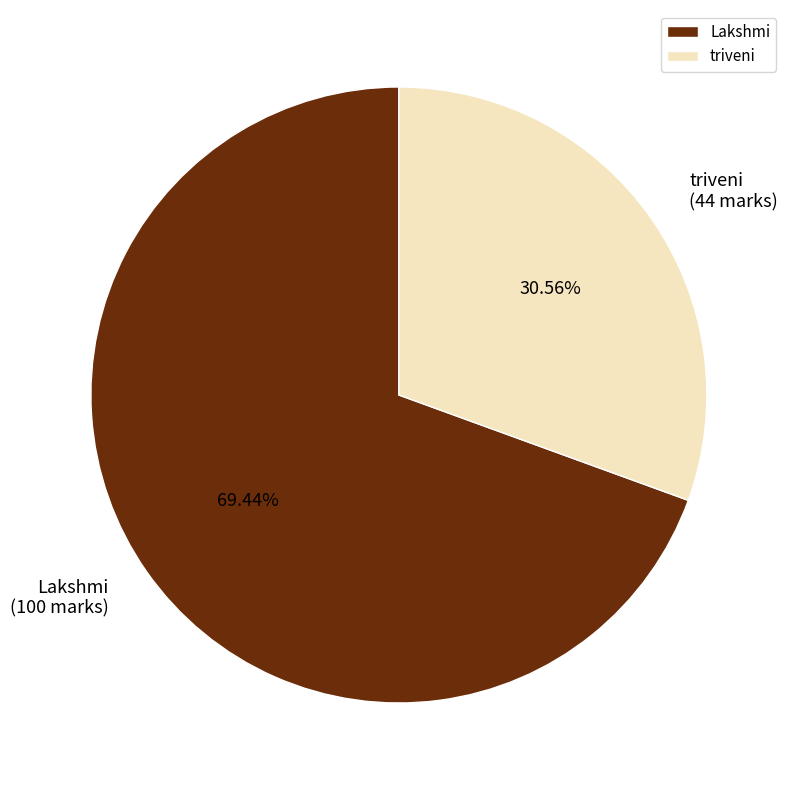

Does triveni account for over 50% of the chart?

No